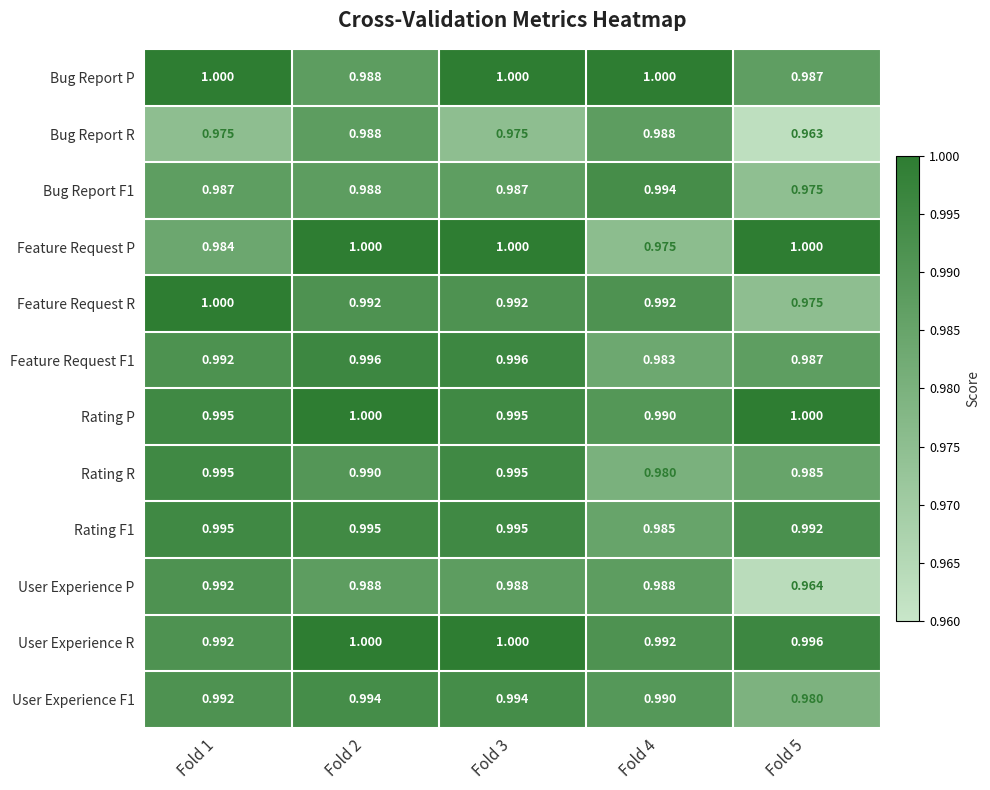

Is the value of Feature Request F1 at Fold 4 greater than the value of Bug Report F1 at Fold 2?

No